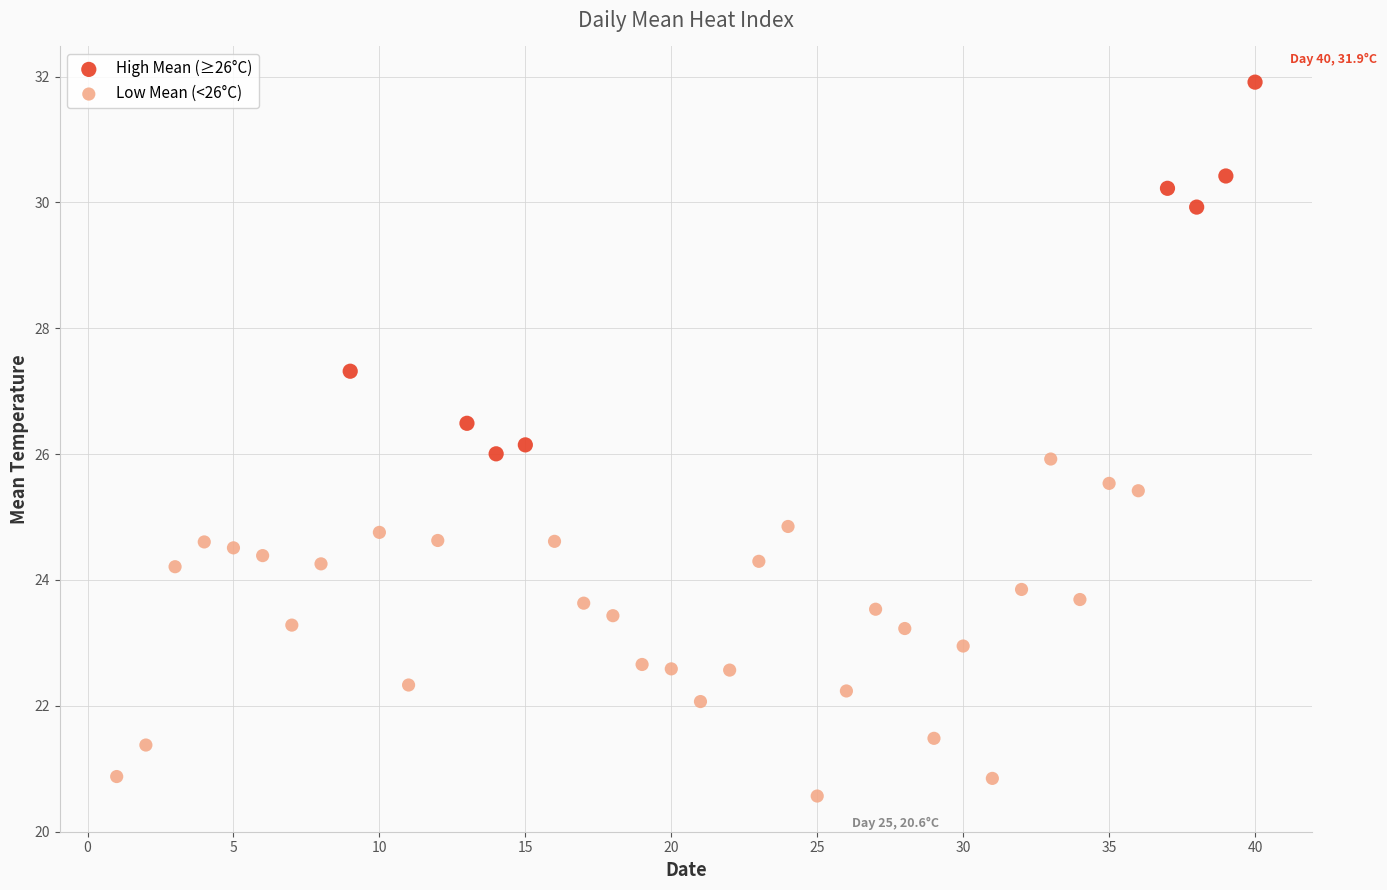

Which series has the largest Y range (max minus min)?

High Mean (≥26°C)